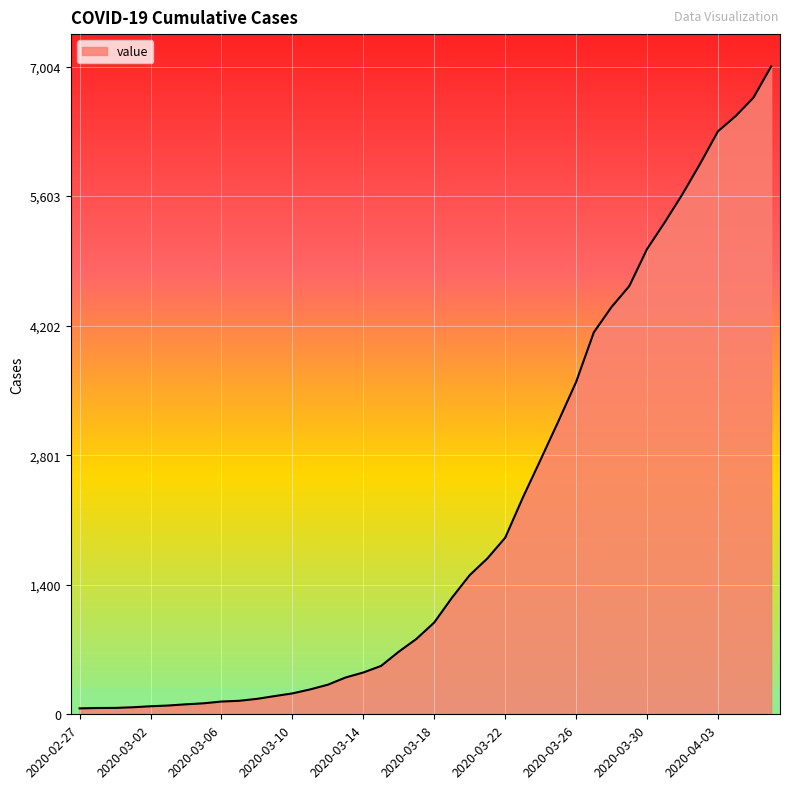

Does the chart have visible grid lines?

Yes